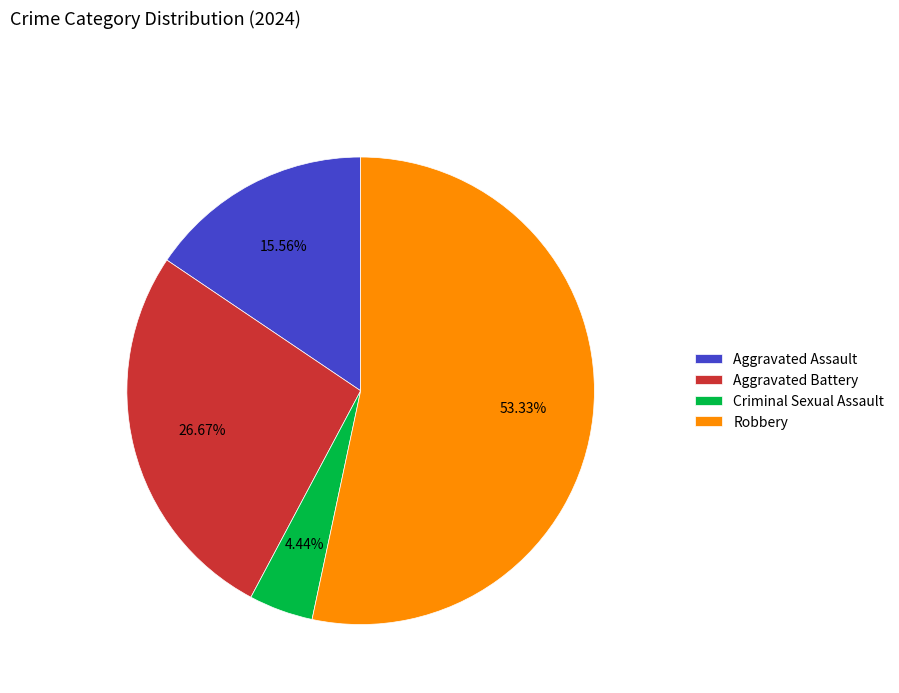

Does Aggravated Battery account for over 50% of the chart?

No